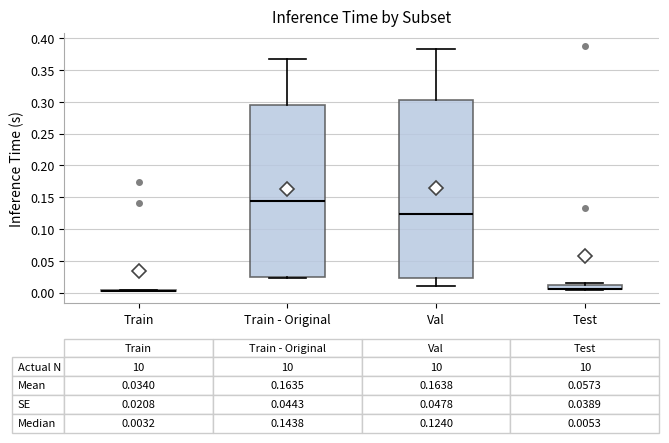

Comparing the boxes themselves (not the whiskers), which one is the tallest?

Val